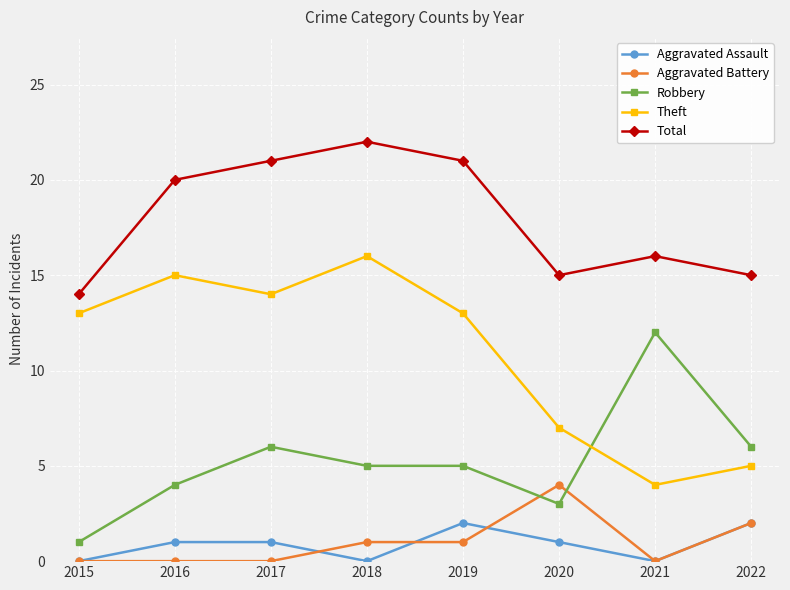

Does the chart display data point markers on the line(s)?

Yes